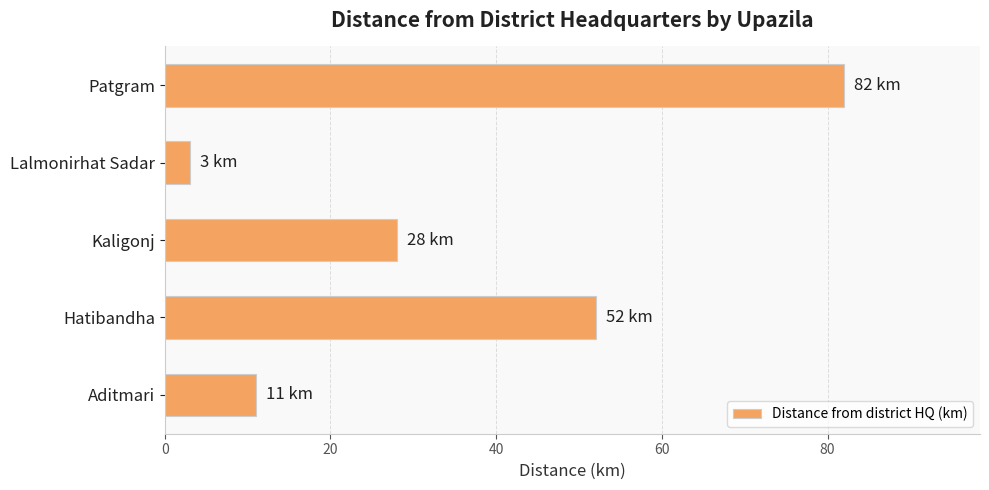

Which label corresponds to the largest value in the chart?

Patgram